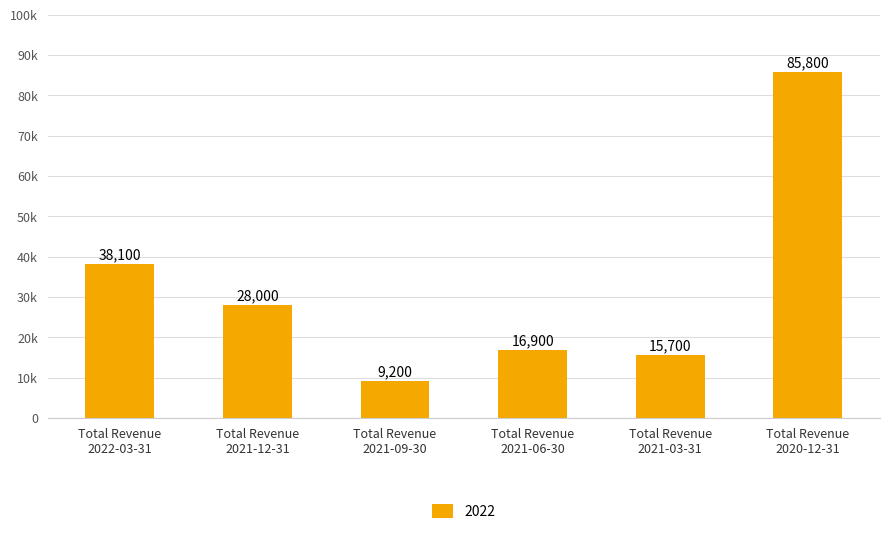

What is the change in value from Total Revenue
2021-03-31 to Total Revenue
2020-12-31?

+70100